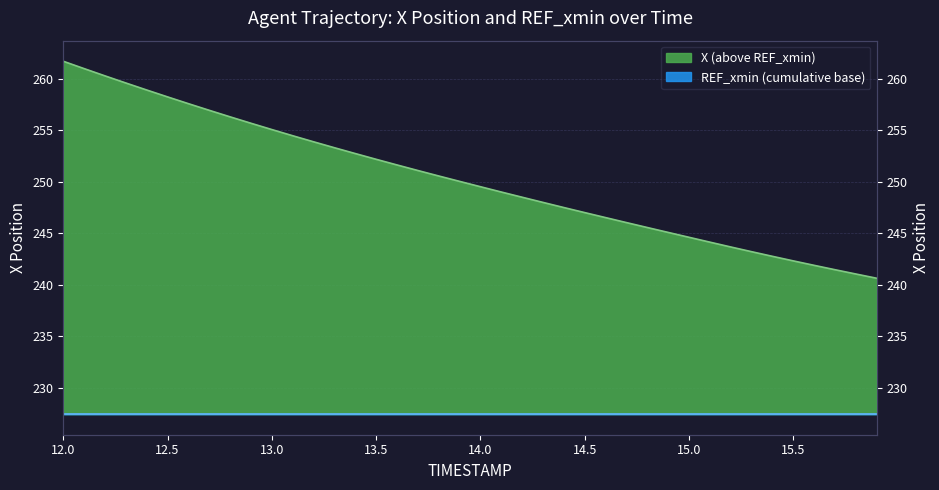

Which has a higher value, 14.2 or 13.5?

13.5